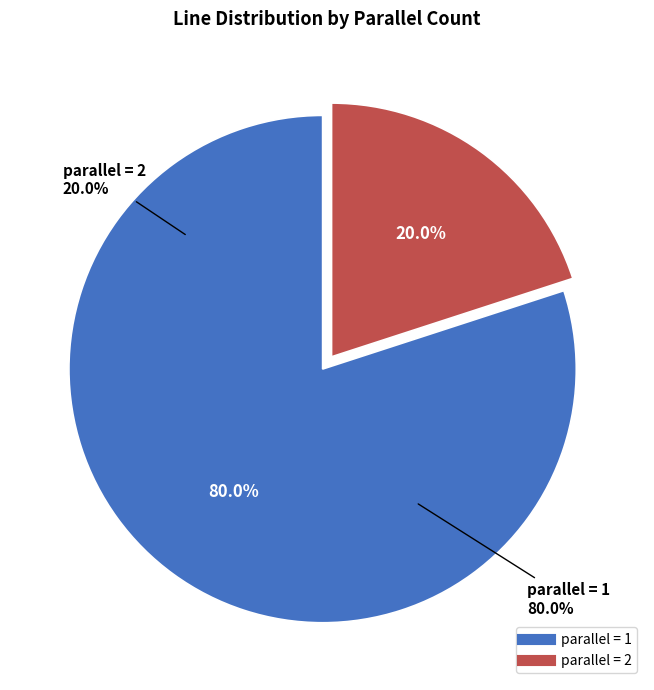

True or false: parallel = 1 accounts for 80% of the total.

True